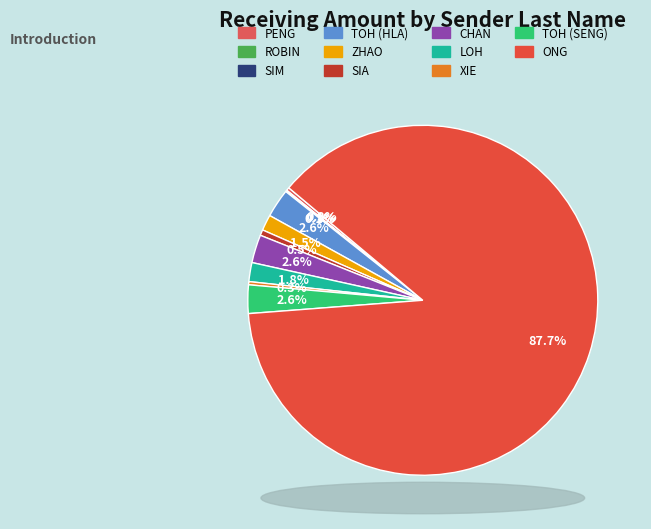

True or false: SIM accounts for 1% of the total.

False